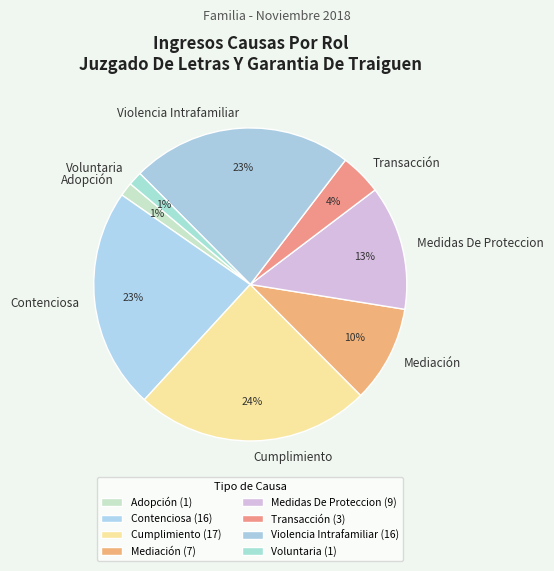

What percentage is the Mediación slice, to the nearest percent?

10%